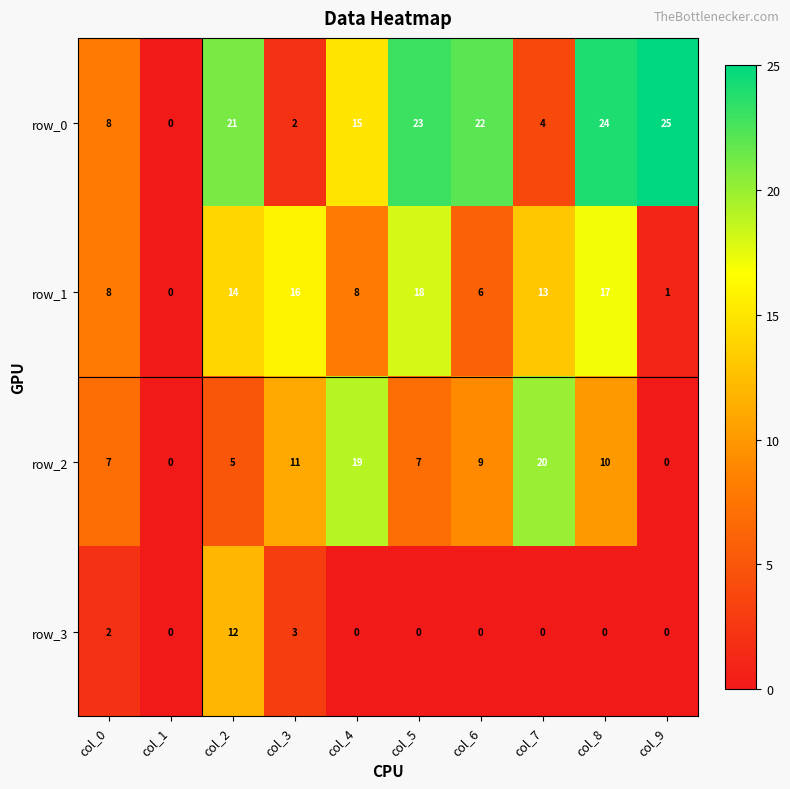

At col_7, list the series in order from largest to smallest.

row_2, row_1, row_0, row_3